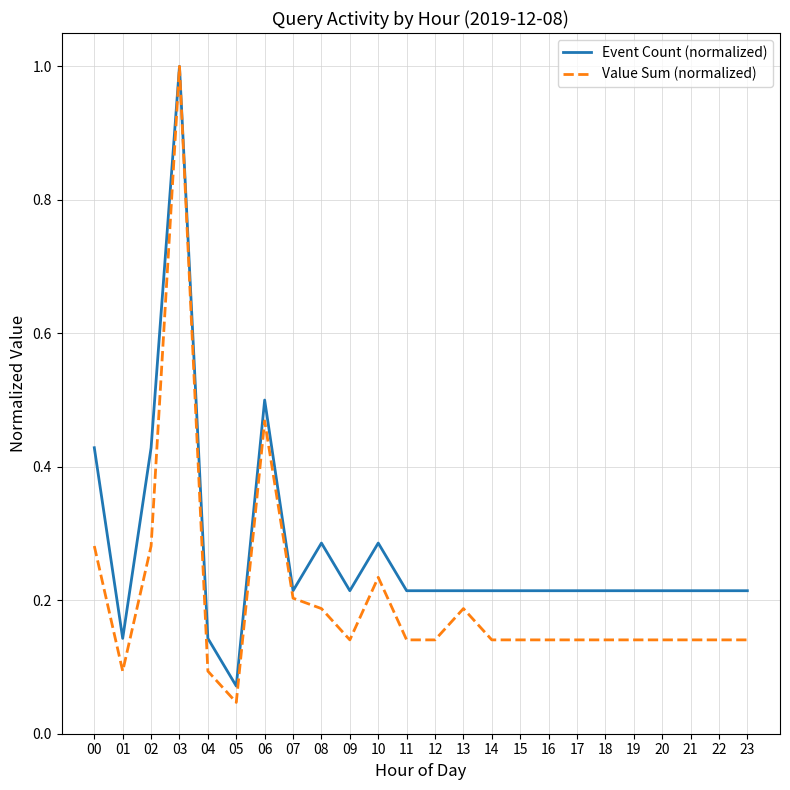

Rank the series at 23 from highest to lowest value.

Event Count (normalized), Value Sum (normalized)